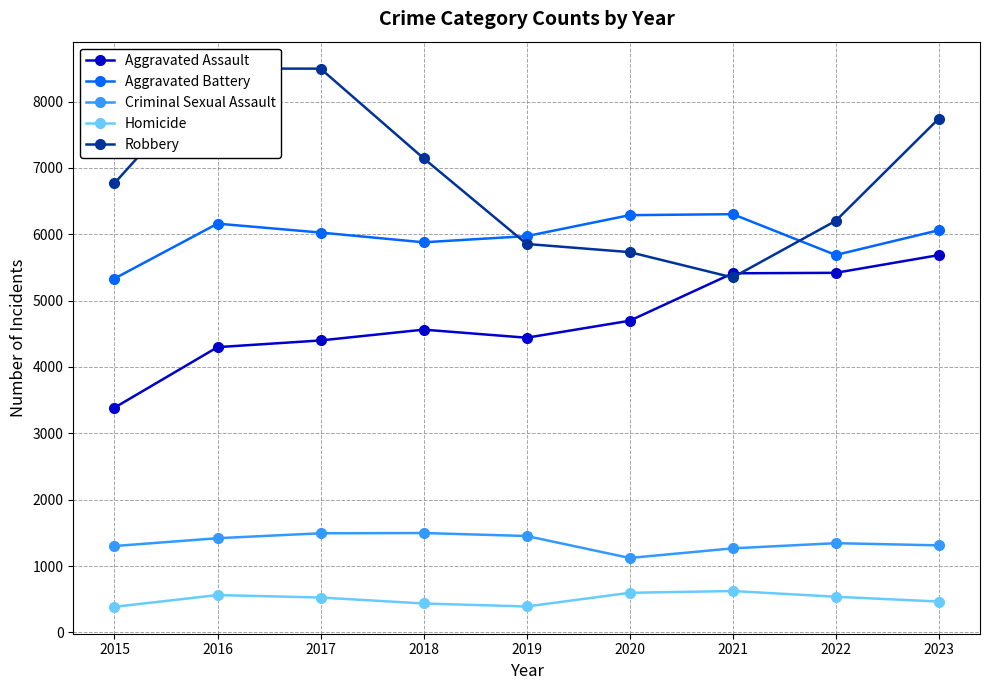

What is the spread (max minus min) of values at 2018?

6709